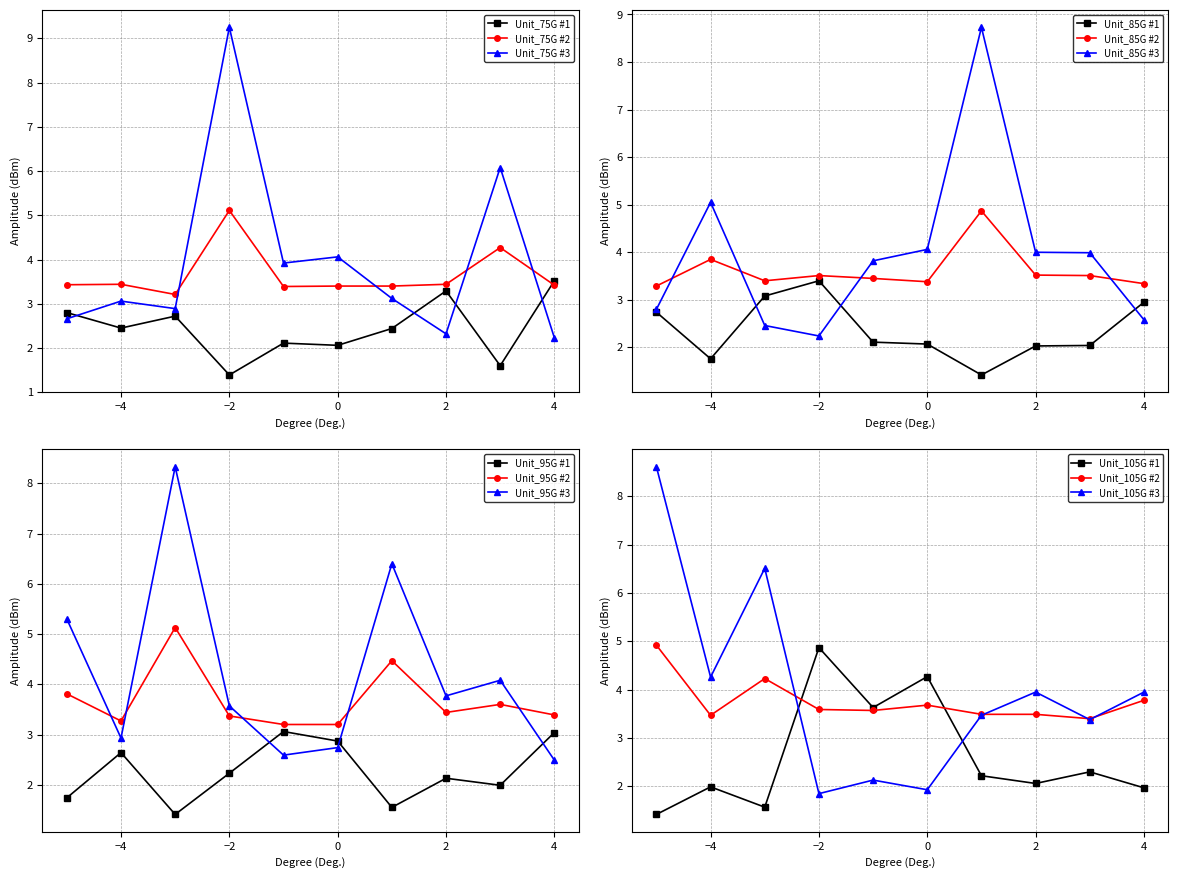

What is the maximum value for Unit_75G #2?

5.1